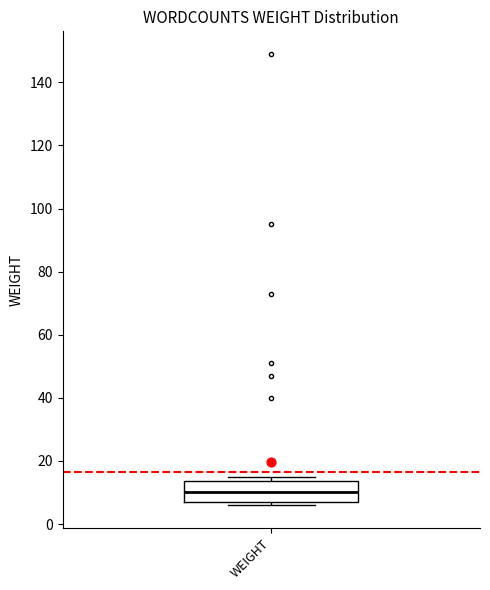

Read this box plot against the y-axis: the position of the median line, the range covered by the box, and the ends of both whiskers. The values are not printed on the chart, so give them approximately, as read against the axis.

median 10, box 8 to 14, whiskers 6 to 16